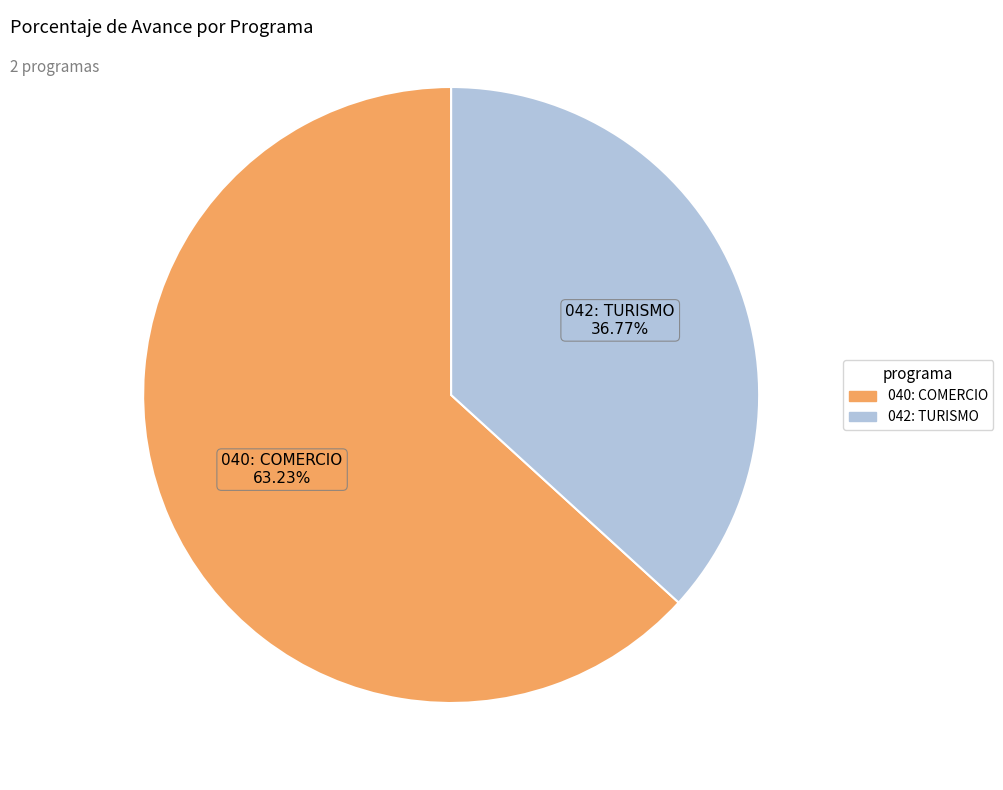

What percentage is the 042: TURISMO slice, to the nearest percent?

37%